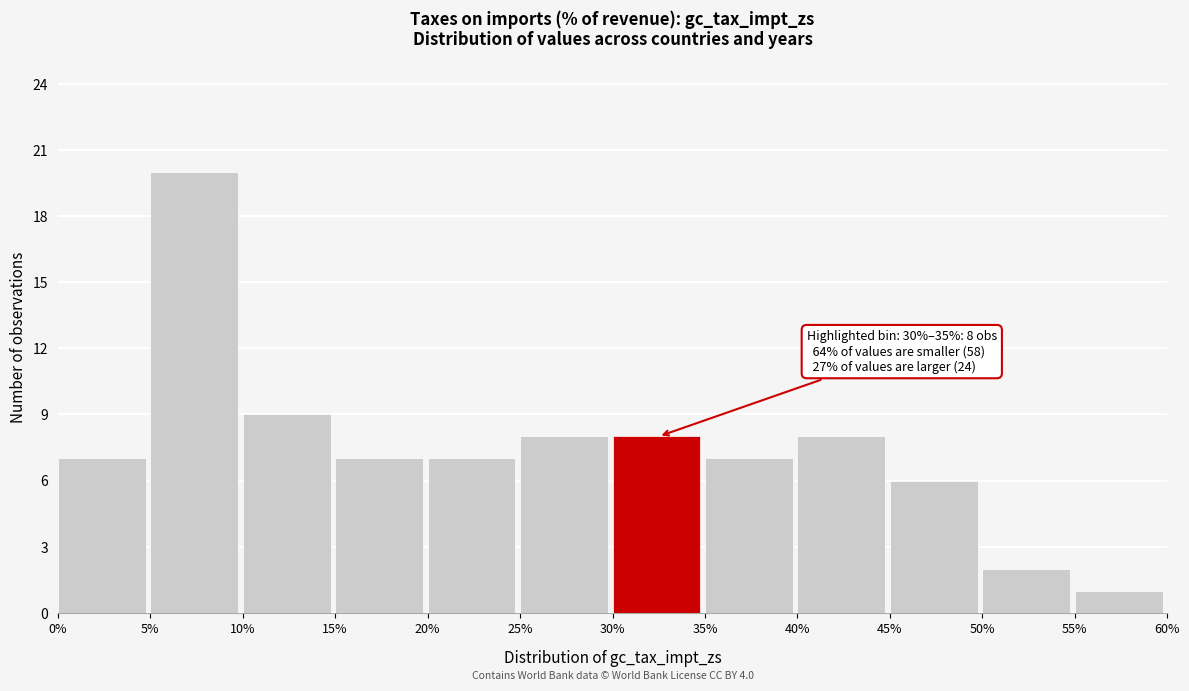

Which range on the x-axis has the tallest bar?

5% to 10%